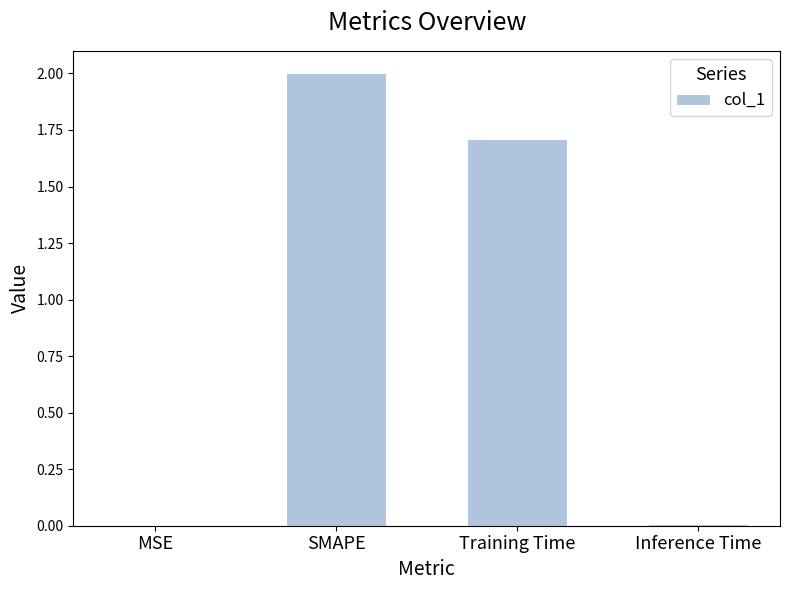

What is the greatest value displayed?

2.0